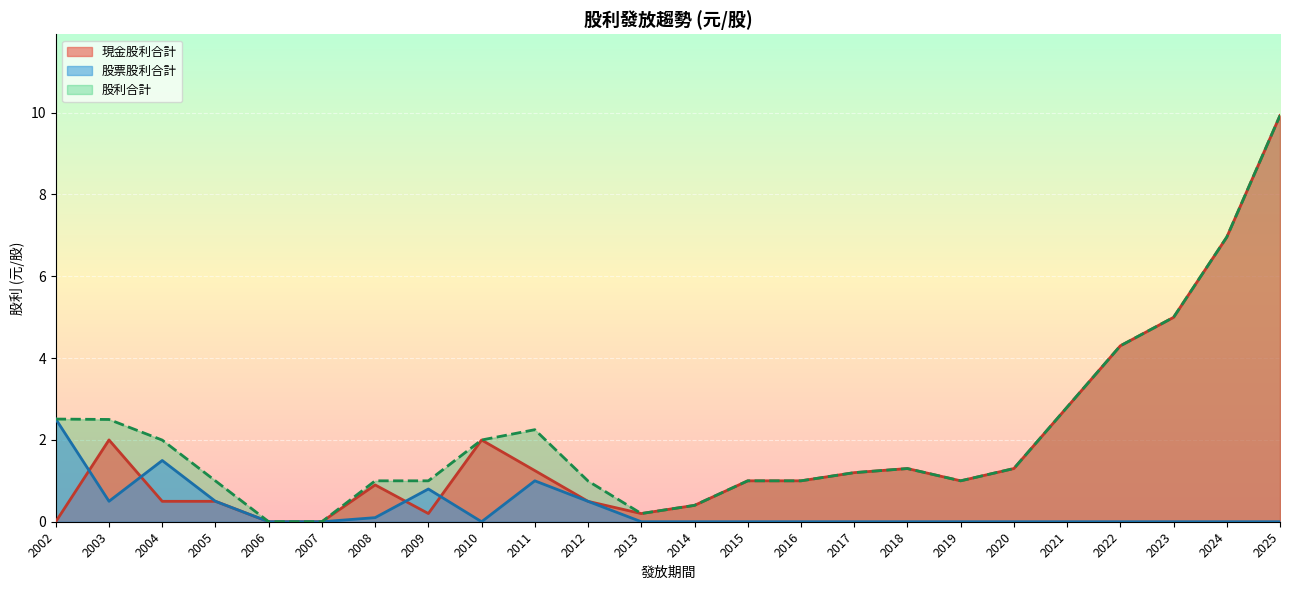

Is it true that 現金股利合計 equals 1.5 at 2021?

False